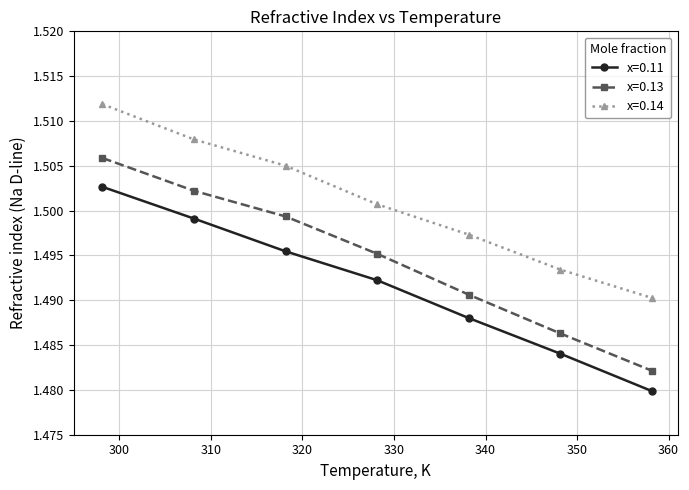

Rank the series by their average value, from highest to lowest.

x=0.14, x=0.13, x=0.11